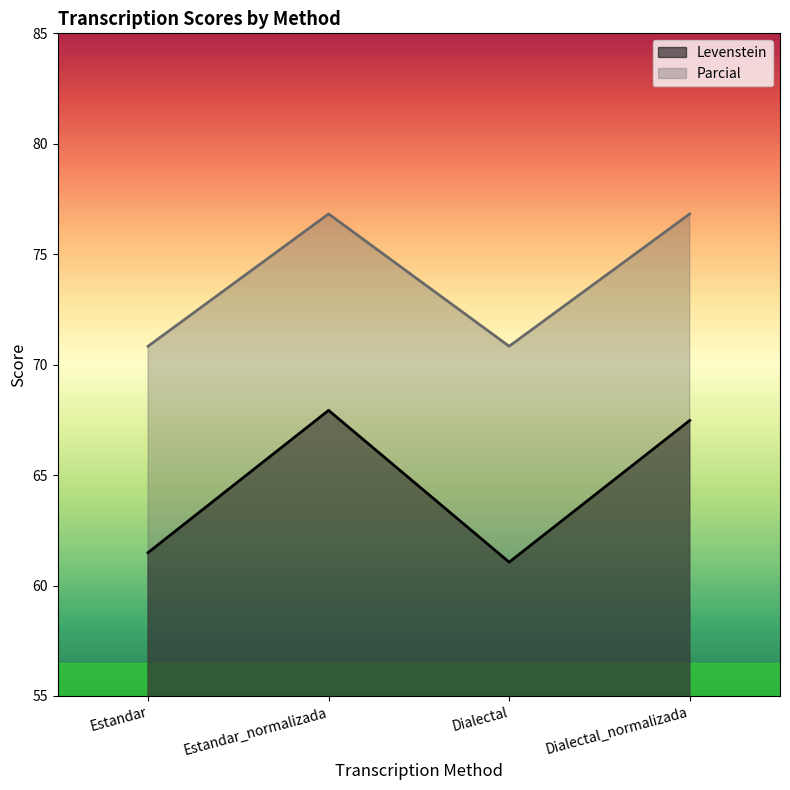

Where is the first local minimum for Levenstein?

Dialectal